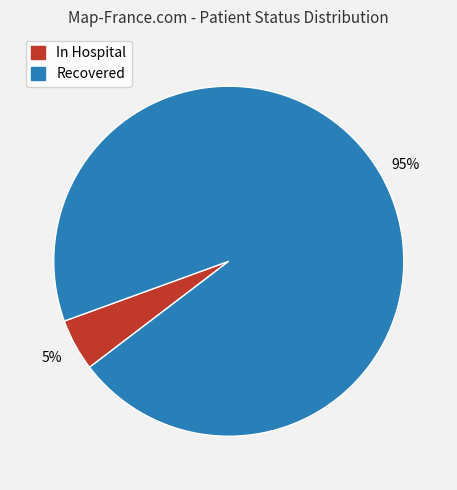

To the nearest percent, what is the average slice percentage?

50%